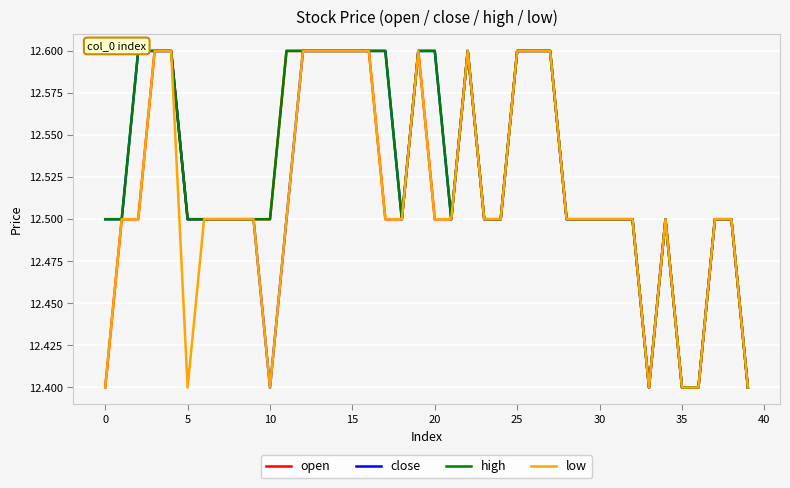

What is the minimum value for close?

12.4